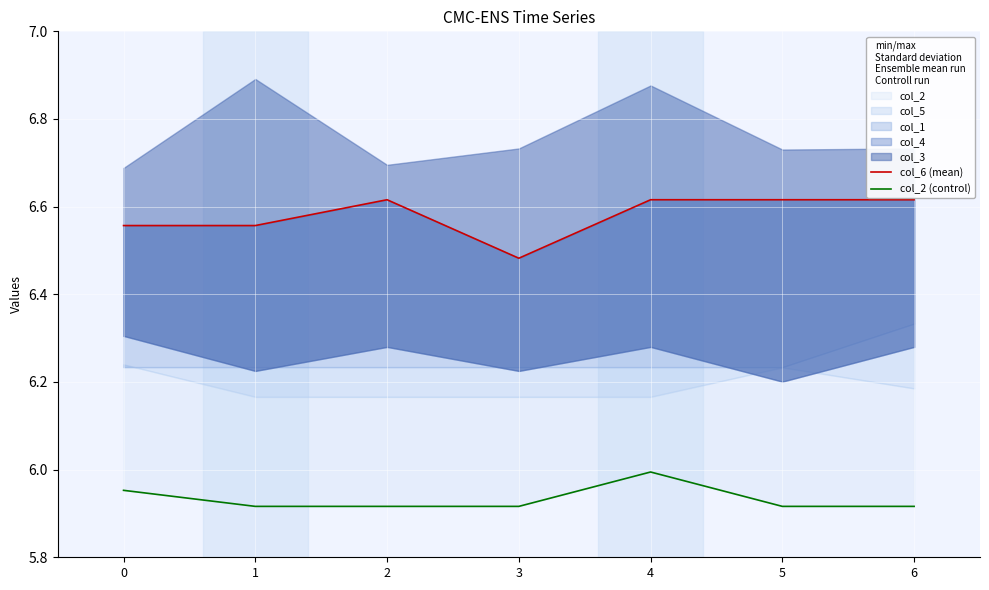

What is the value of the col_6 (mean) point at the 7th from the left?

6.6